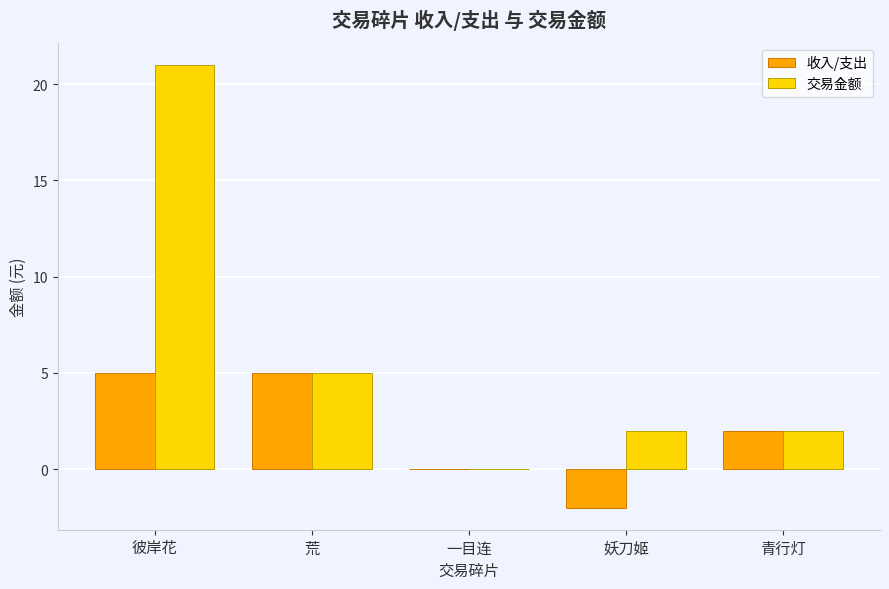

Reading left to right, transcribe all the data shown in this chart.

收入/支出: 5	5	0	-2	2
交易金额: 21	5	0	2	2